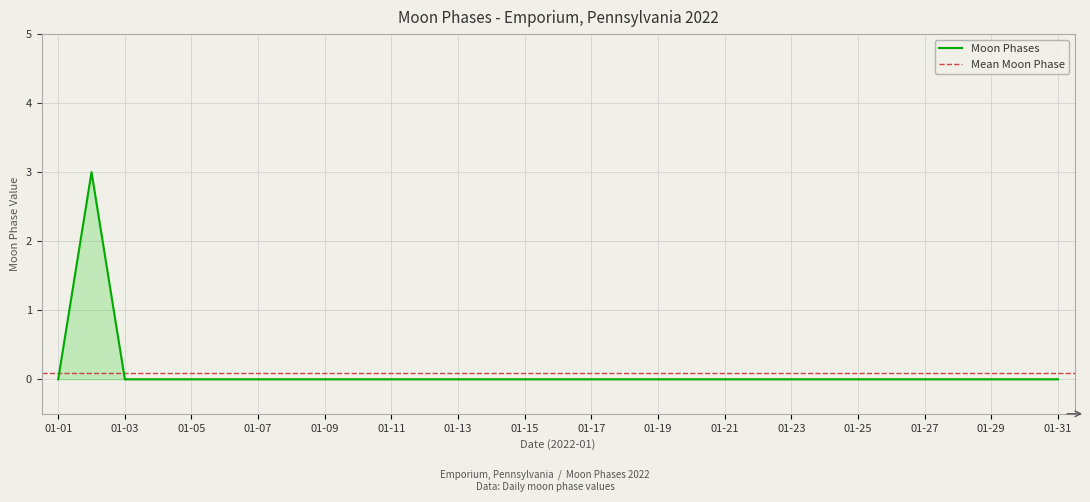

Count the number of categories in the chart.

31